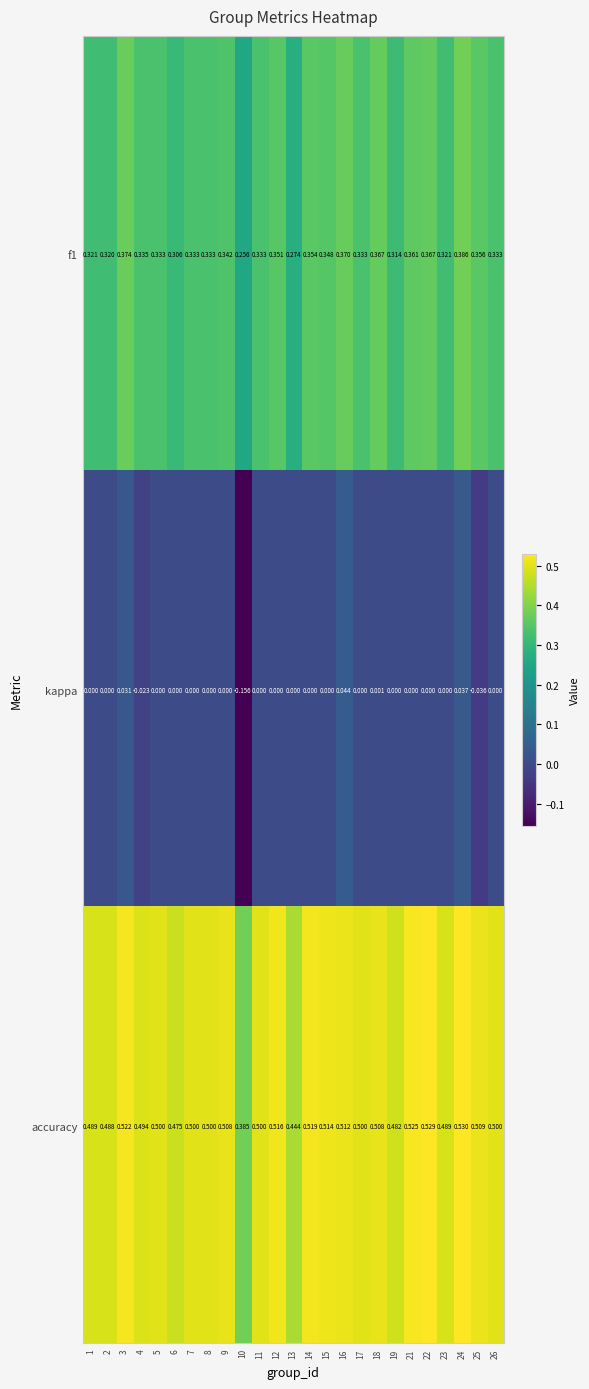

What is the total value across all series at 26?

0.8